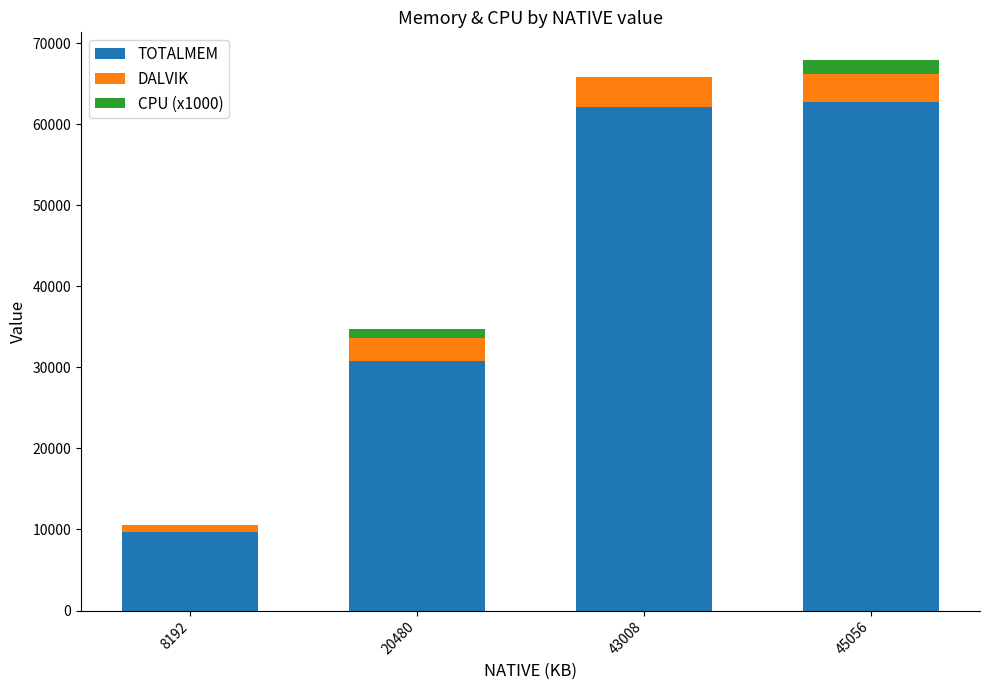

Reading right to left, what are the values for TOTALMEM?

45056=62773.9	43008=62207.3	20480=30747.8	8192=9740.0